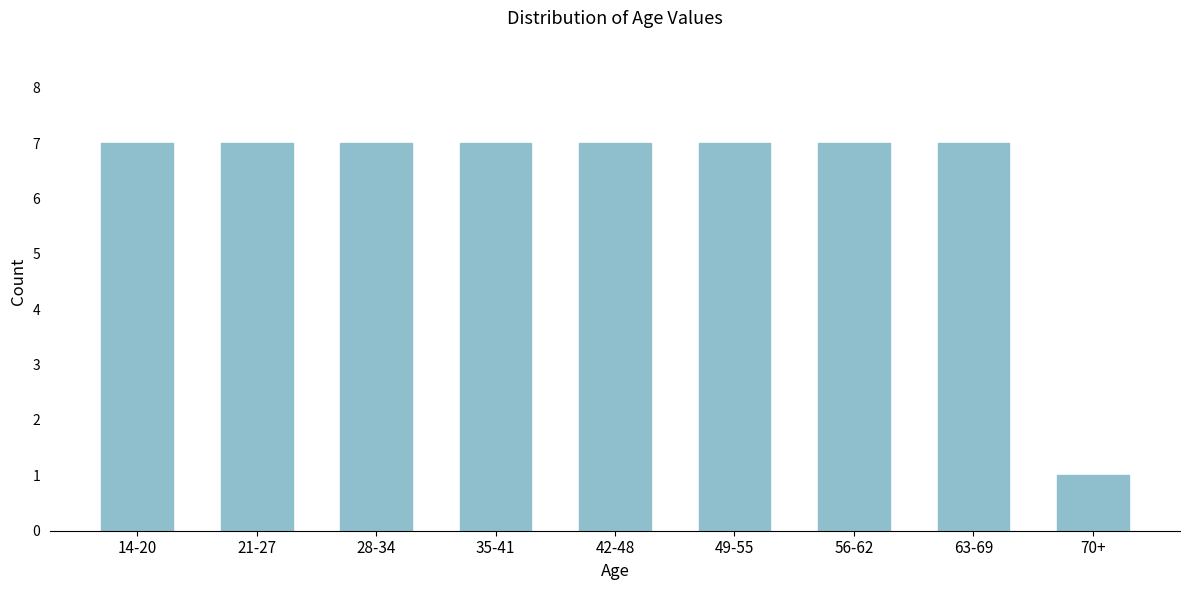

Reading left to right, extract all data points from this chart.

7	7	7	7	7	7	7	7	1